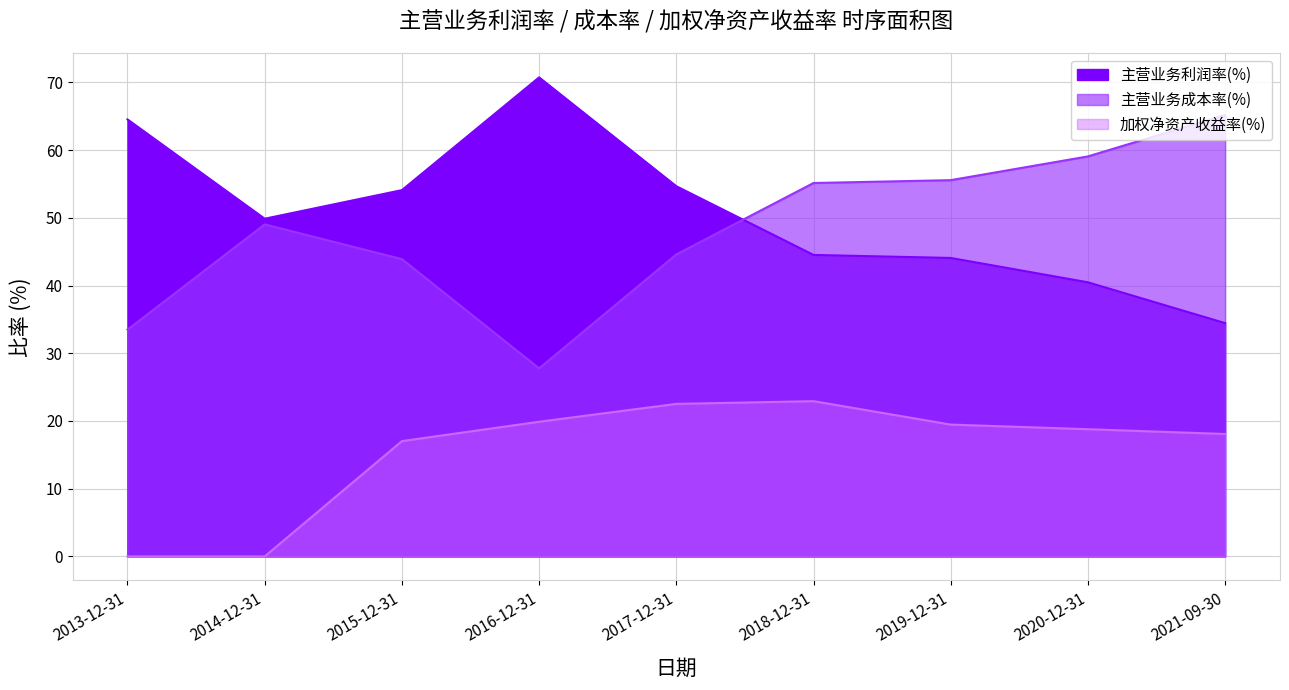

Where does the 主营业务利润率(%) series first go above 49?

2013-12-31